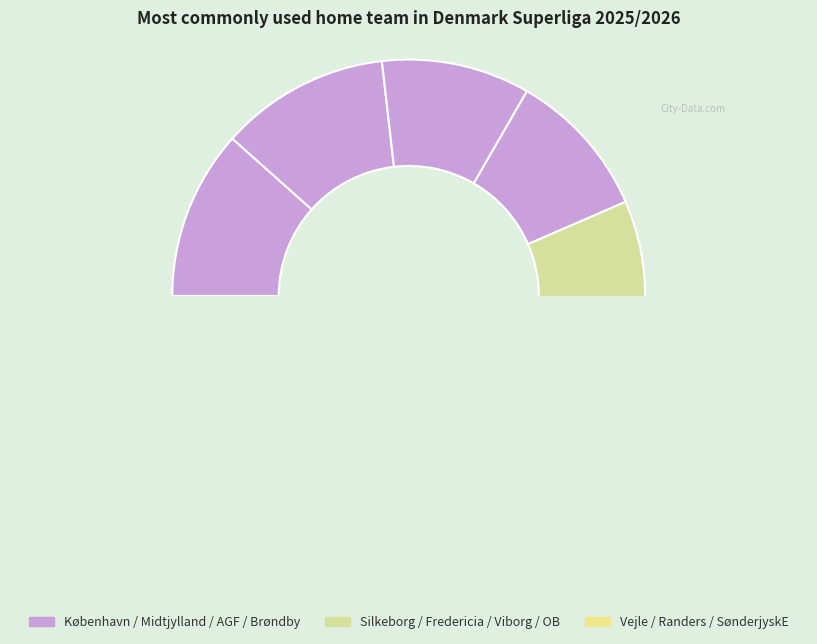

Do Viborg and Brøndby together represent more than half of the pie?

No